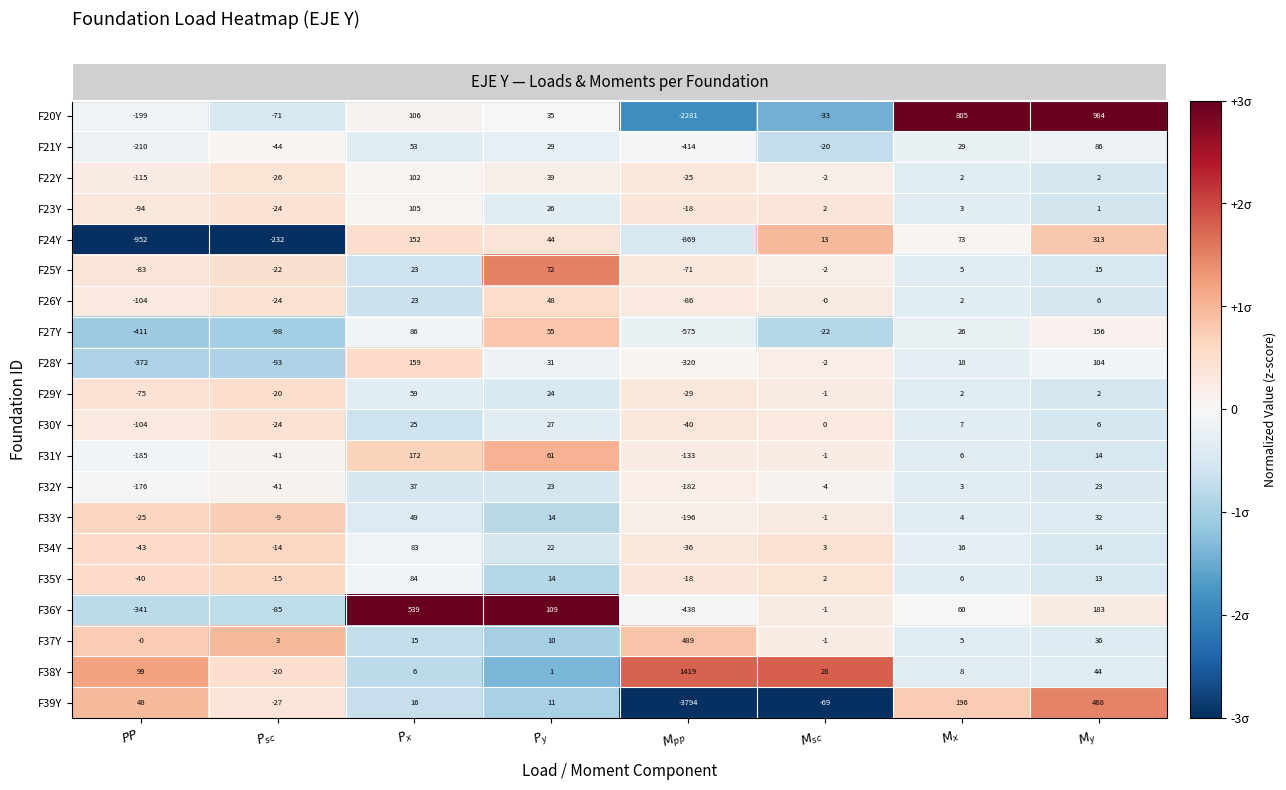

How many categories are shown in the chart?

8